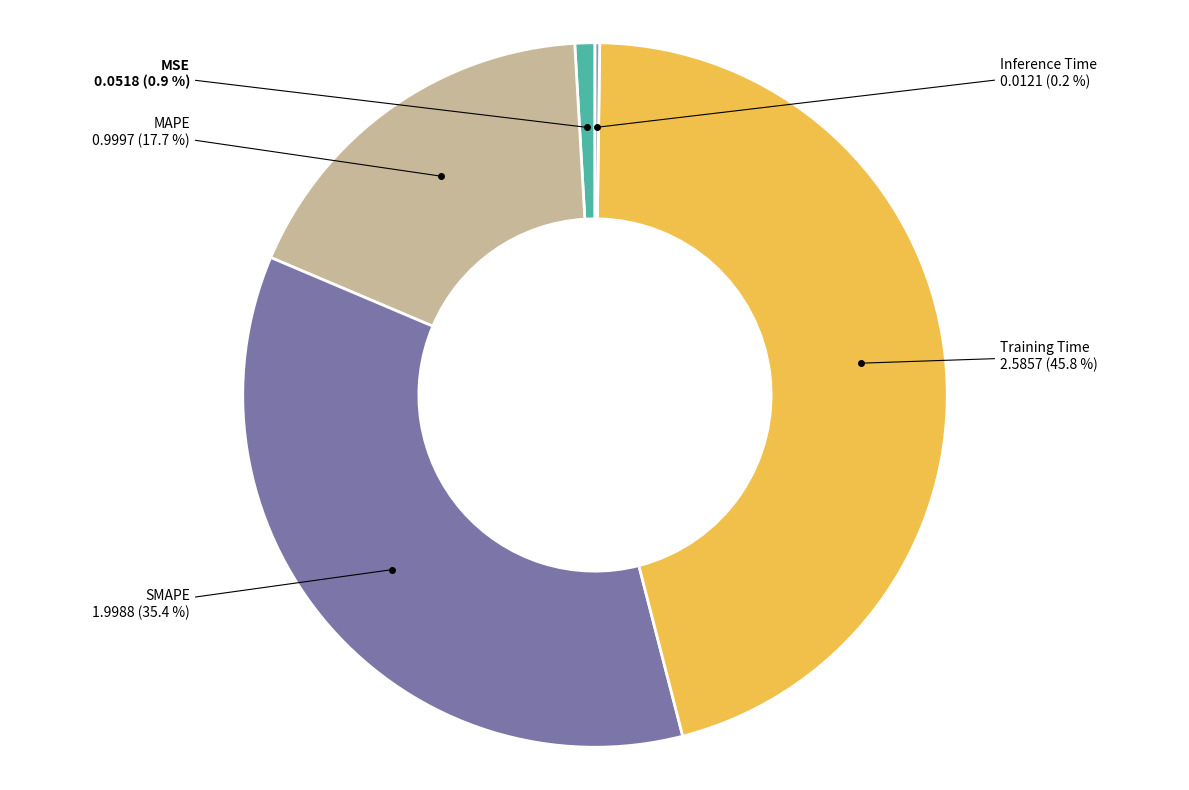

Does any single category account for the majority?

No